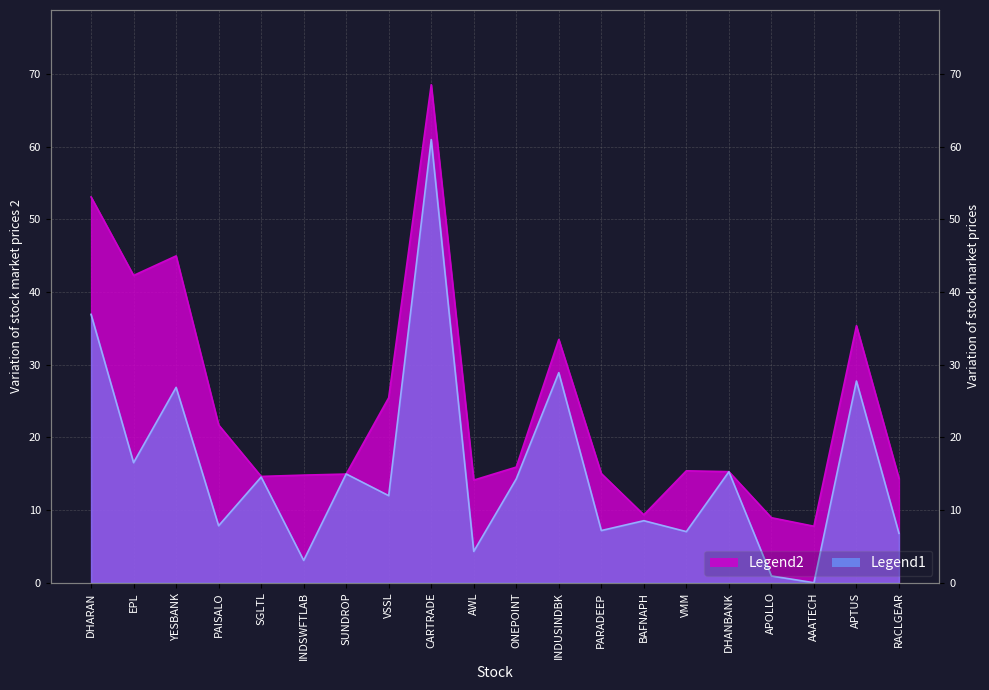

How many data points in % 2 Qtr Ago are less than 14?

10